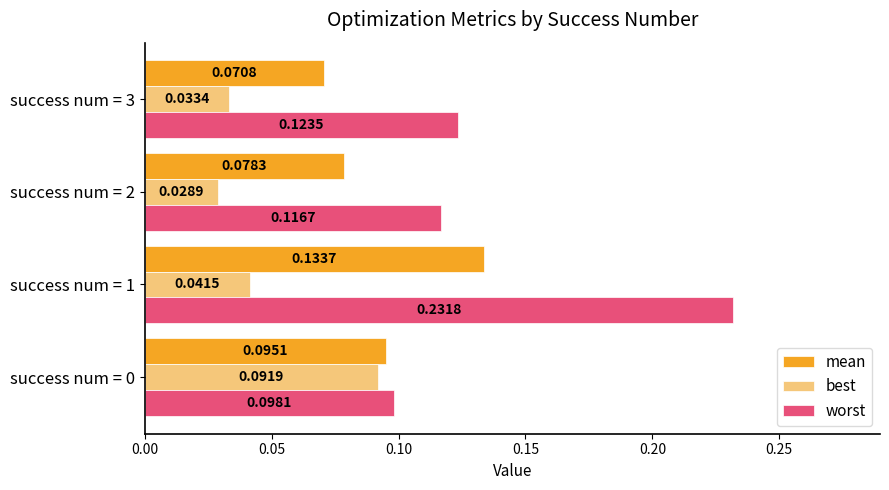

Which series has the largest range (max minus min)?

worst